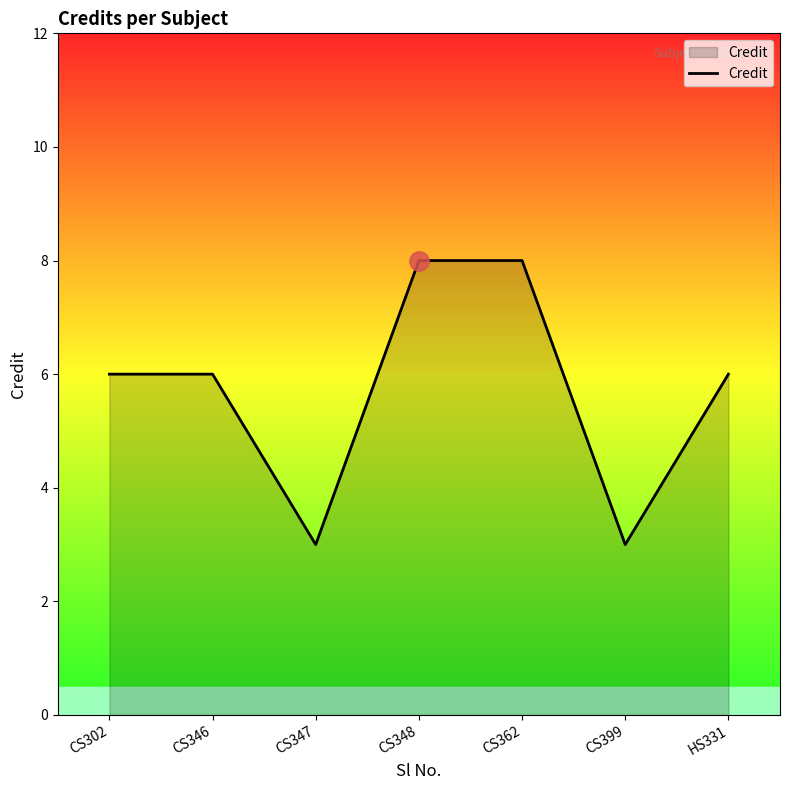

Read the value at CS346.

6